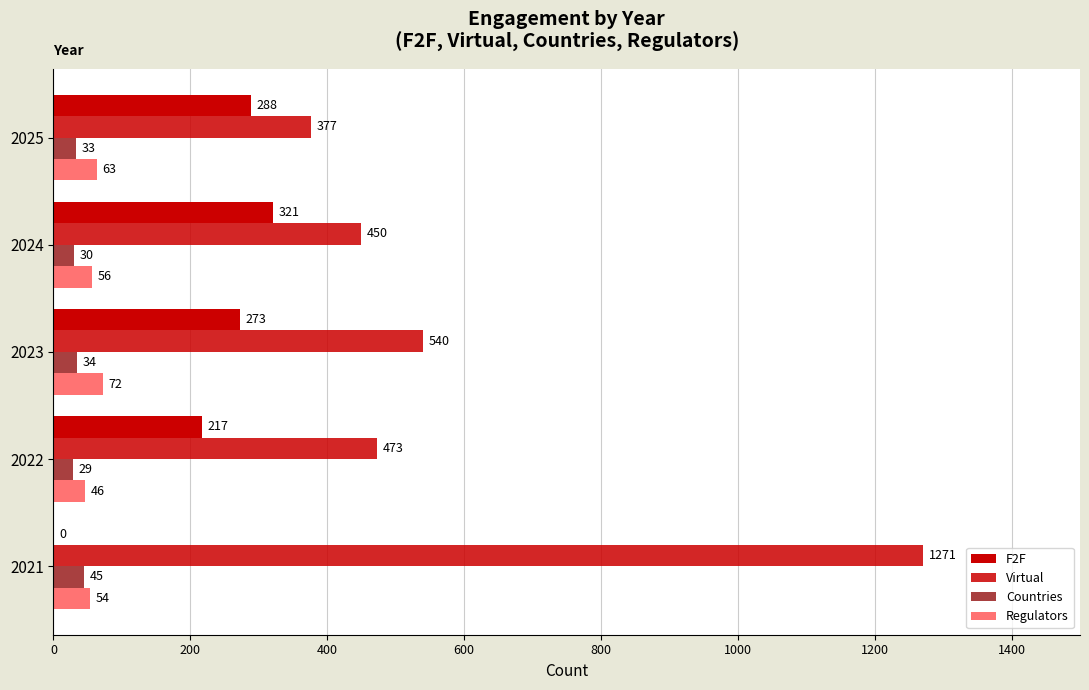

Reading right to left, list all the values displayed in this chart.

F2F: 288	321	273	217	0
Virtual: 377	450	540	473	1271
Countries: 33	30	34	29	45
Regulators: 63	56	72	46	54